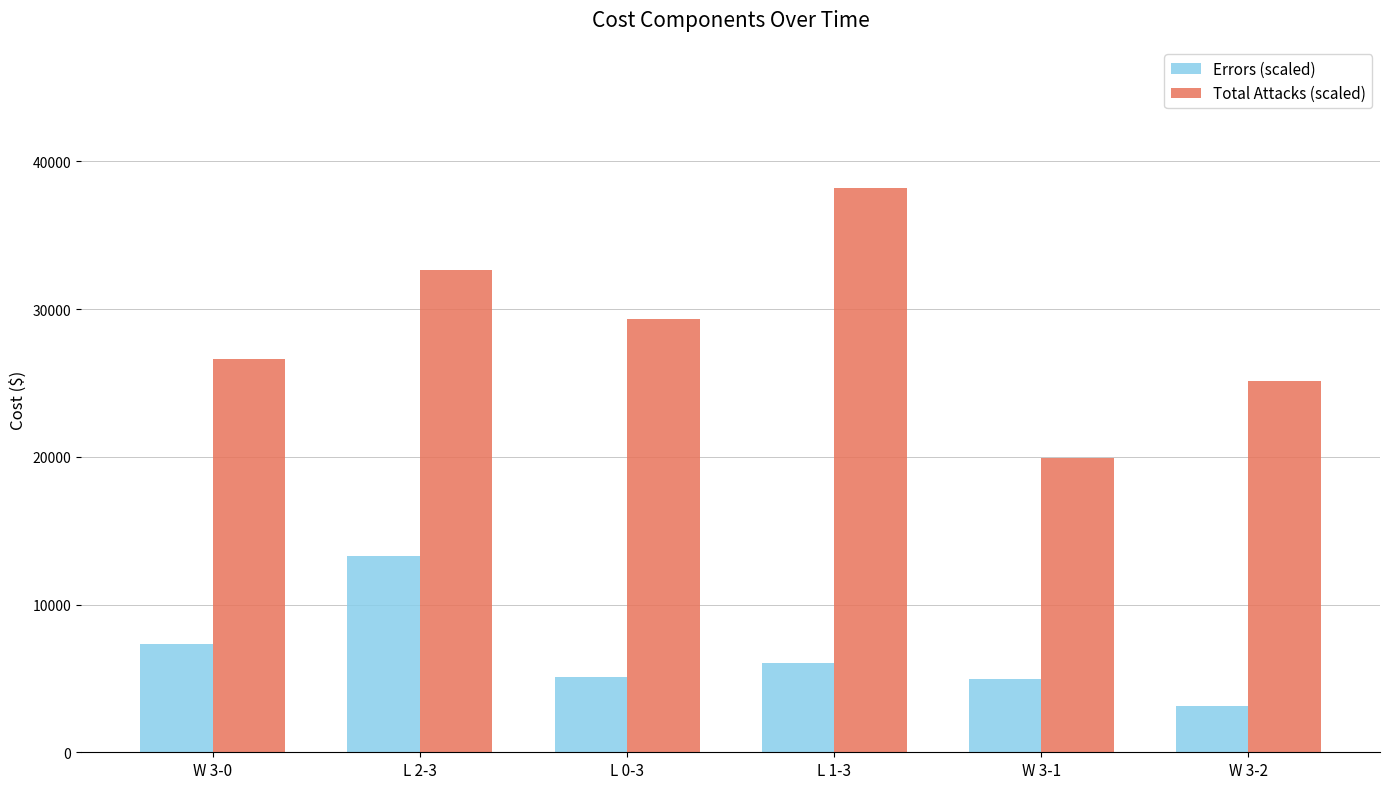

Which series has the largest total across all categories?

Total Attacks (scaled)